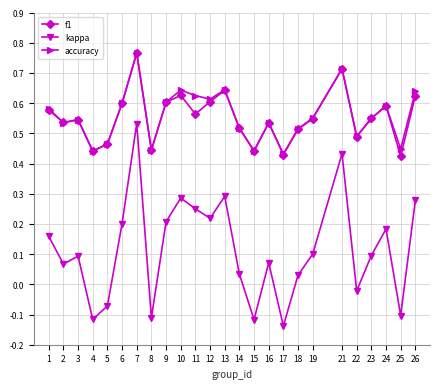

True or false: kappa has more than 1 interior local peaks.

True